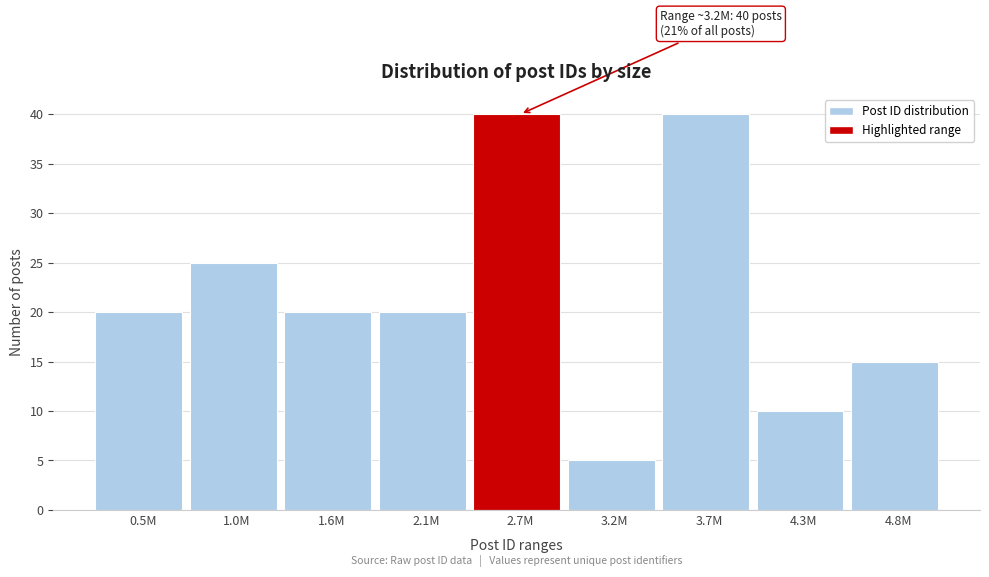

Reading left to right, transcribe all the data shown in this chart.

20	25	20	20	40	5	40	10	15